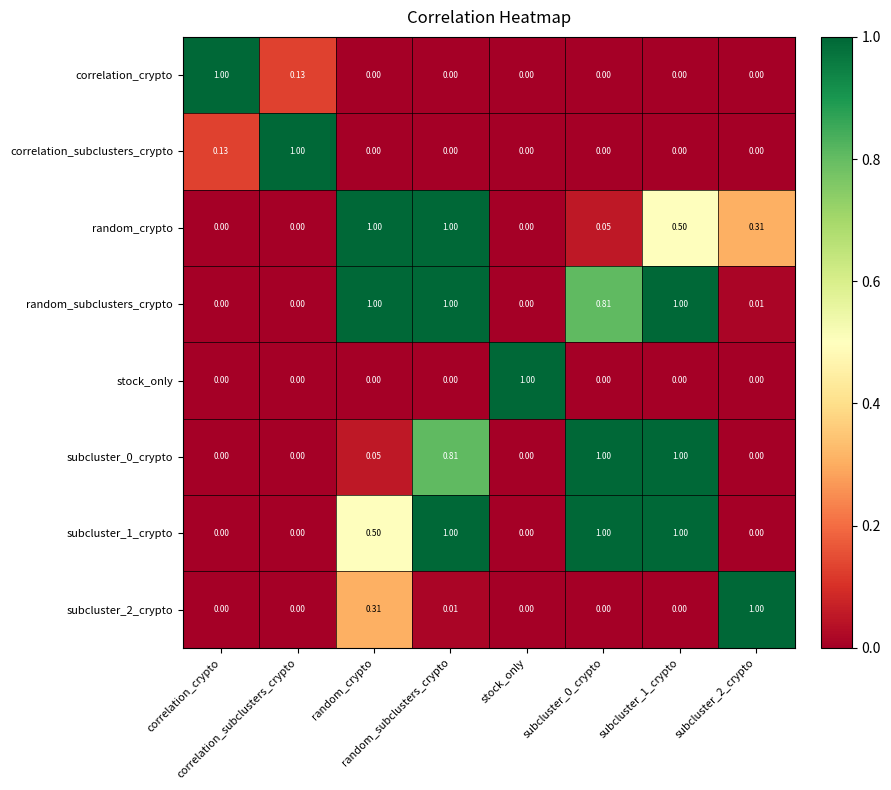

Between random_subclusters_crypto and subcluster_1_crypto, which series saw the biggest shift?

random_crypto